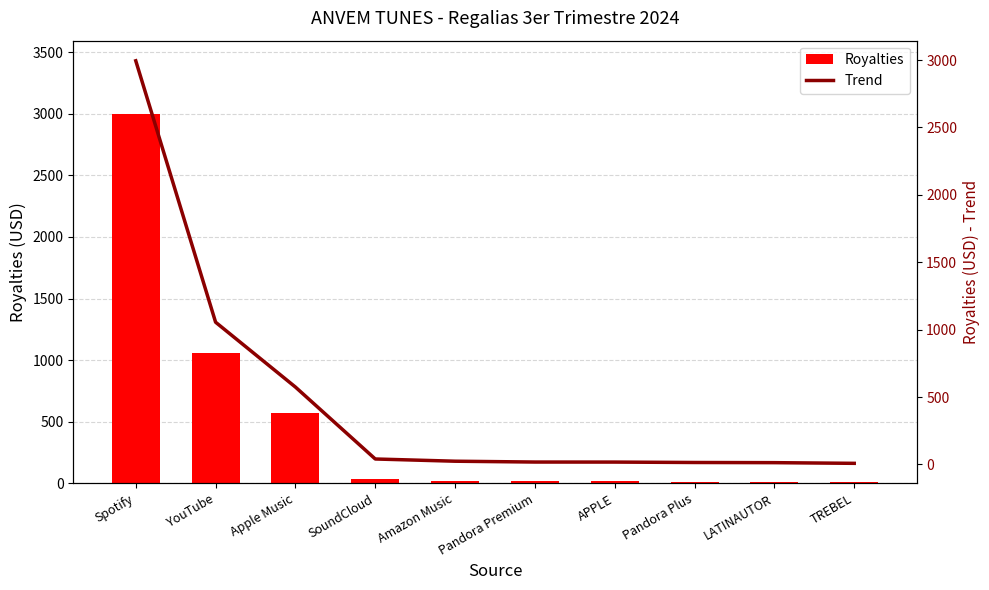

Rank the series at Pandora Plus from highest to lowest value.

Royalties, Trend